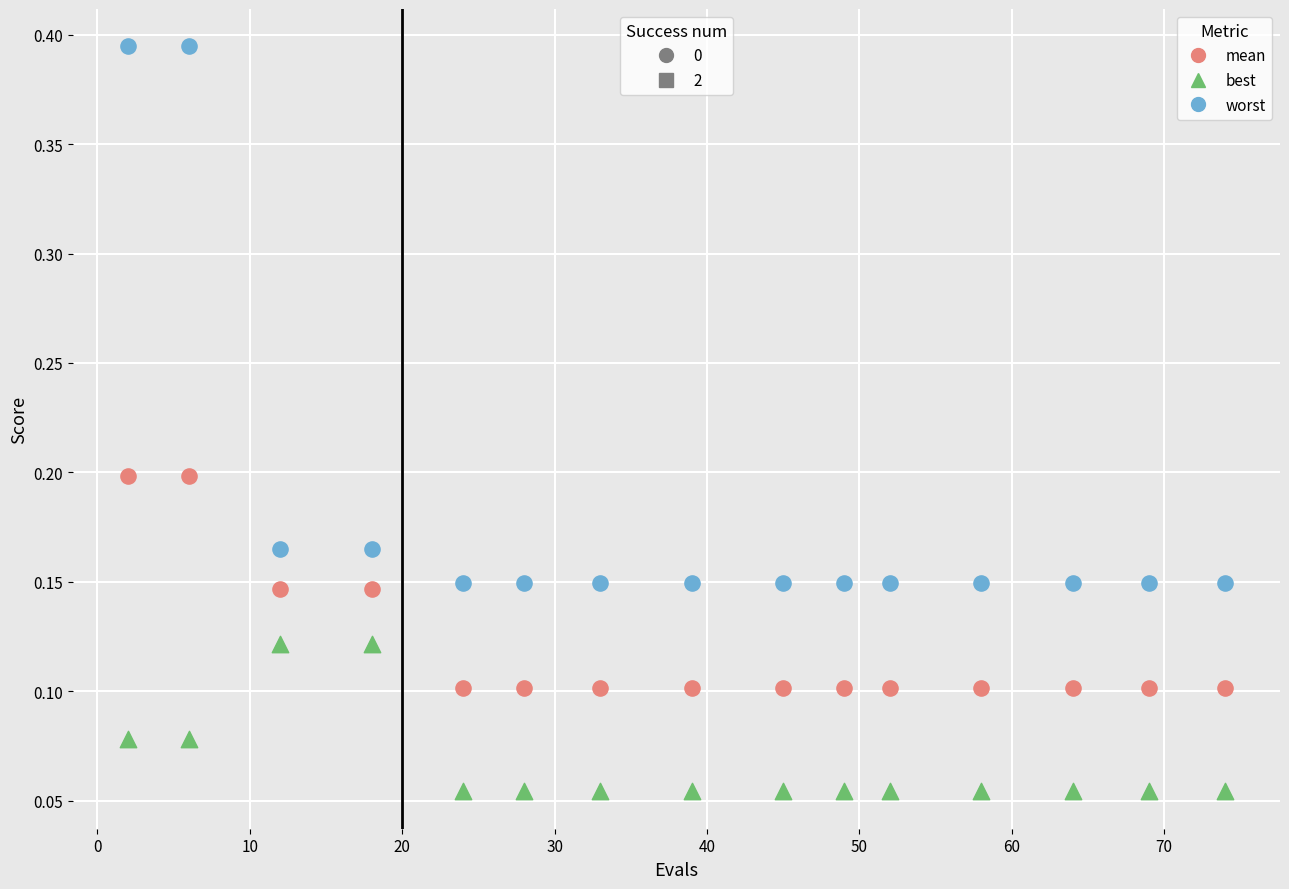

Across all data points, what is the range of X values (max minus min)?

72.0